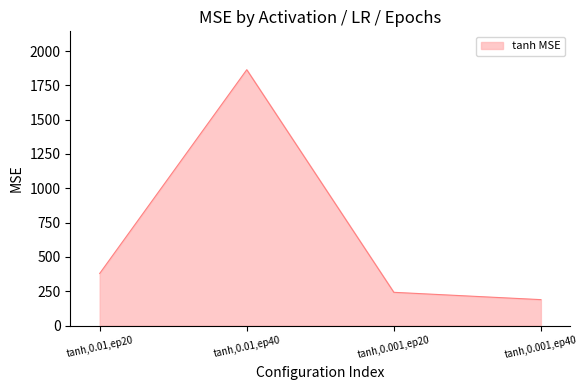

What is the difference between the second highest and second lowest values?

137.4